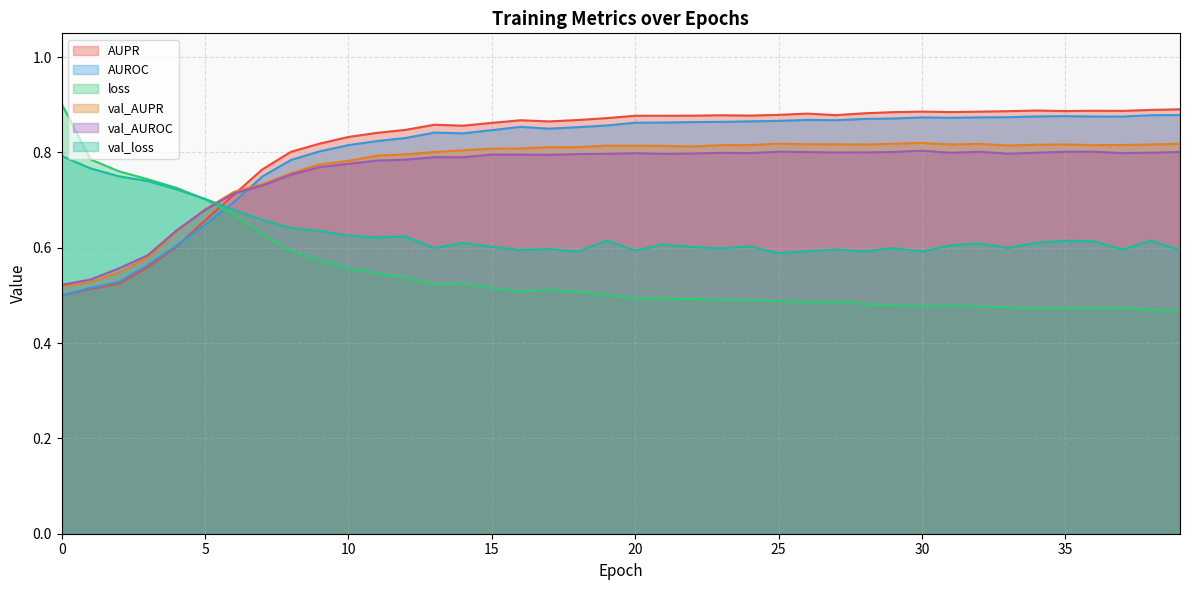

What value does the AUPR series have at 37?

0.9